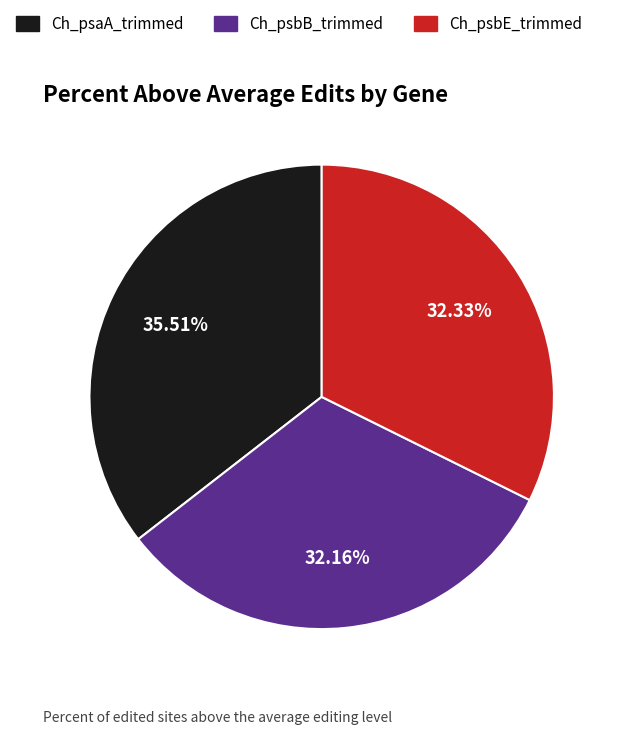

To the nearest percent, what is the difference between the largest and smallest slice percentages?

3%